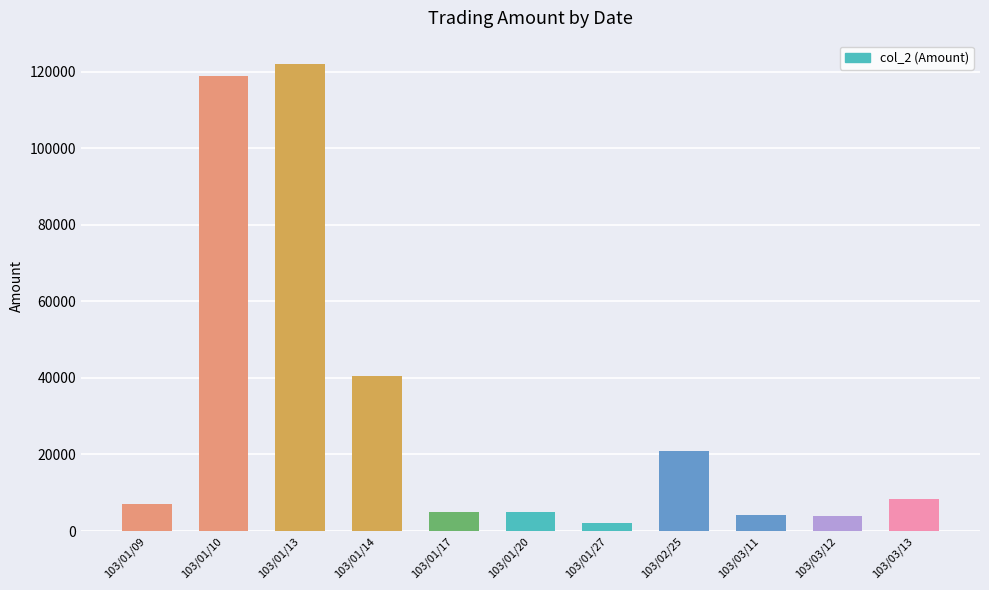

How many data points in col_2 are less than 7030?

5